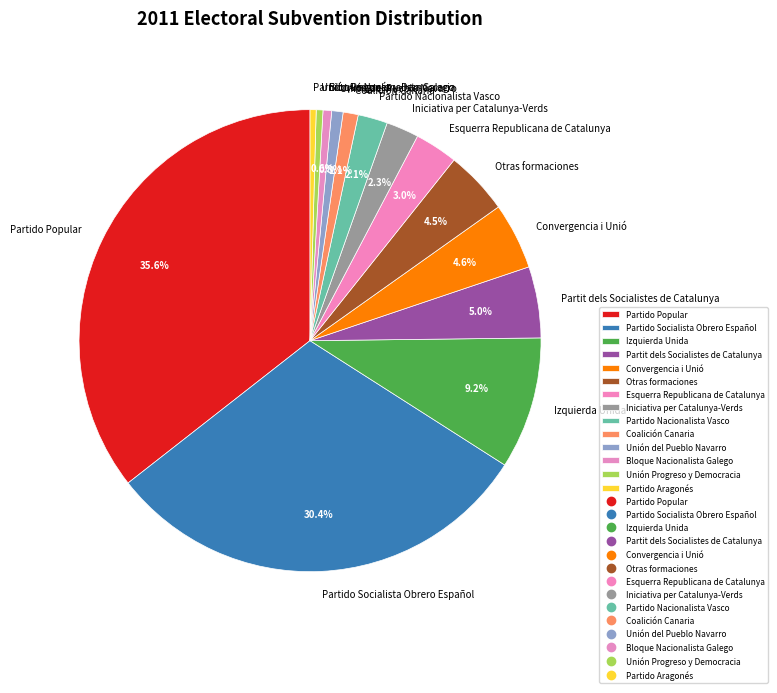

To the nearest percent, what is the difference between the Partido Aragonés and Esquerra Republicana de Catalunya slice percentages?

3%